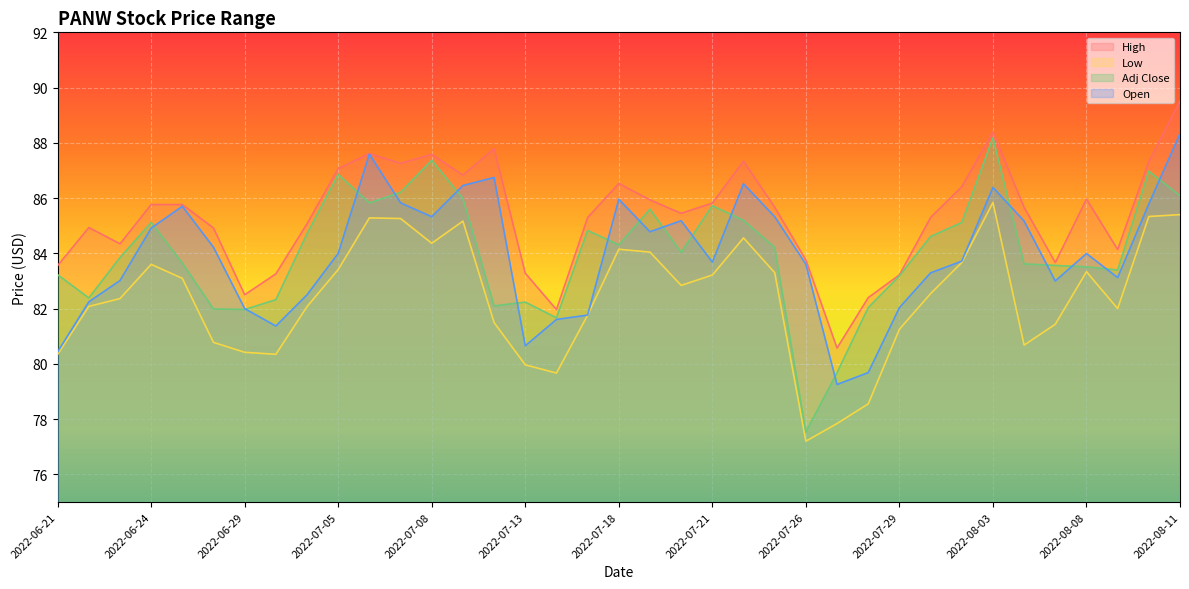

In Adj Close, how many points are lower than both neighbors (excluding endpoints)?

9